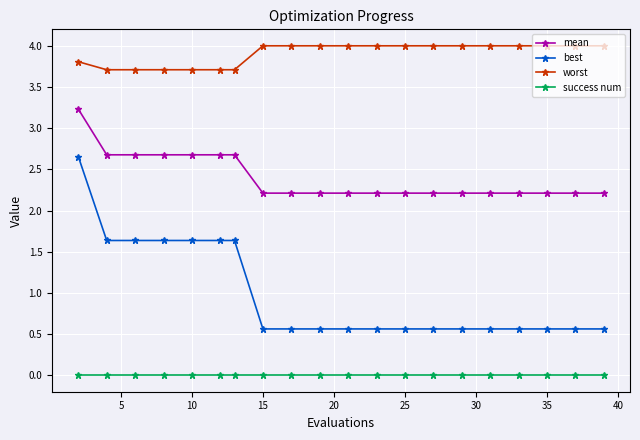

What are all the series names shown in the legend?

mean, best, worst, success num